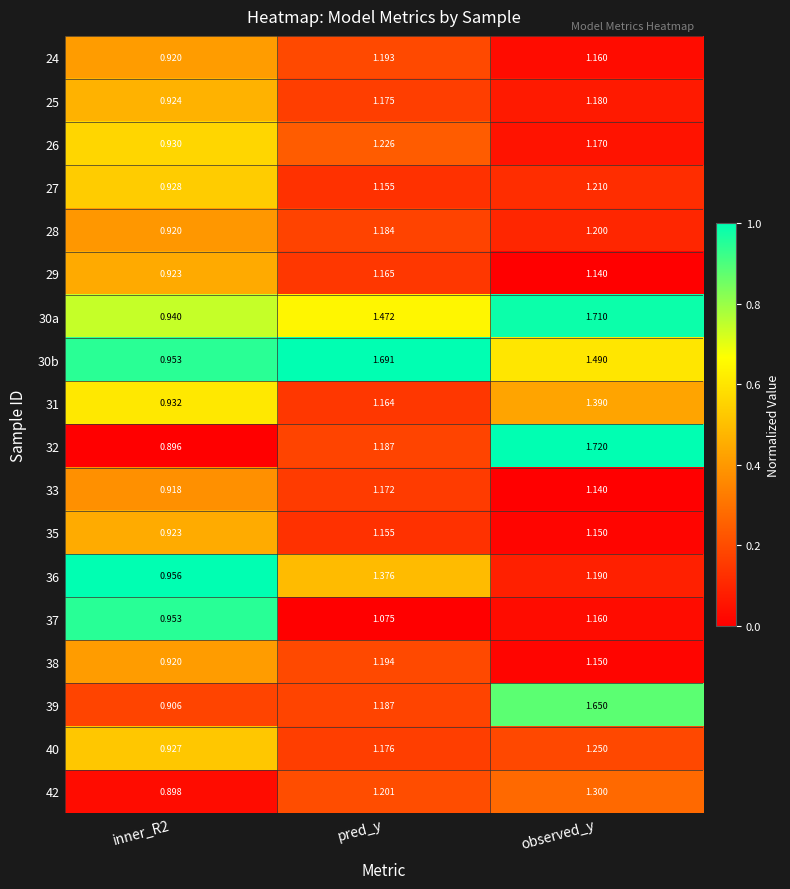

How many series are shown in this chart?

18